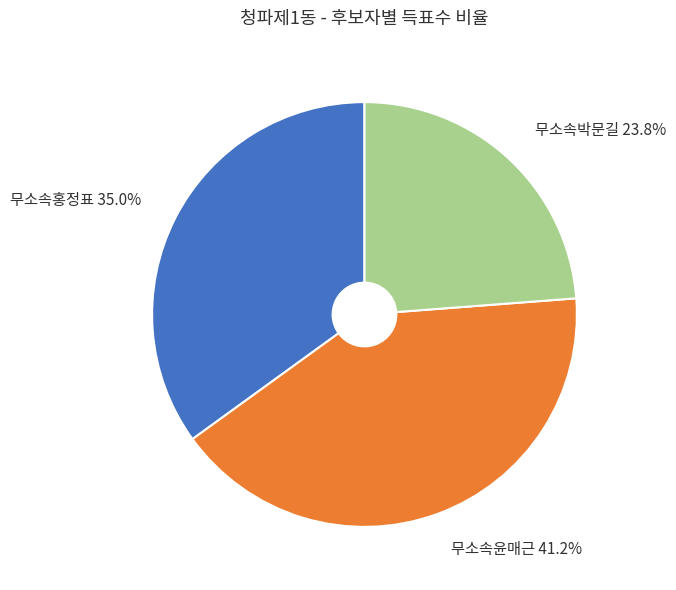

To the nearest percent, what is the difference between the 무소속홍정표 and 무소속박문길 slice percentages?

11%